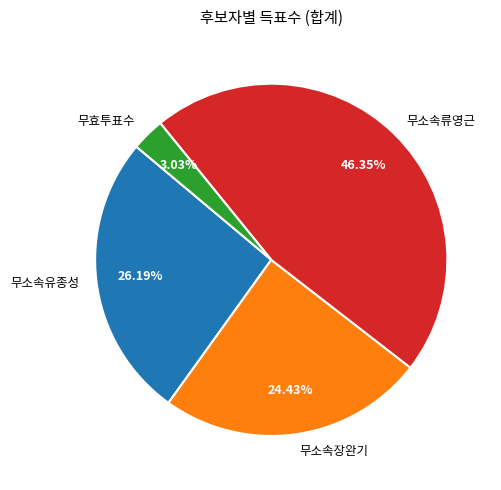

Is there a majority slice in this chart?

No